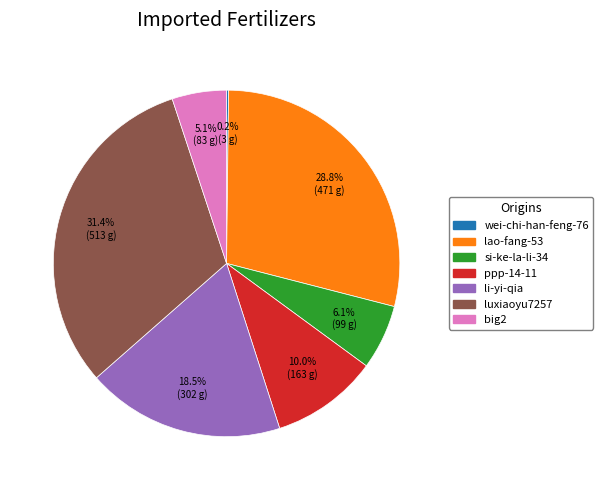

To the nearest percent, what portion does big2 represent?

5%